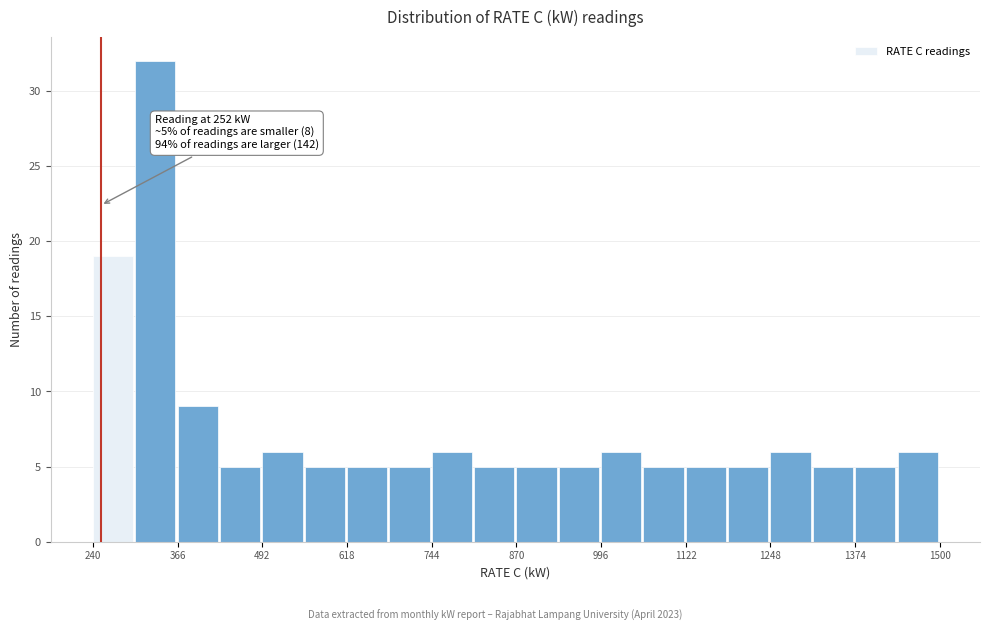

Around what value on the x-axis is the tallest bar? Give the approximate position of its centre, as read against the axis.

340